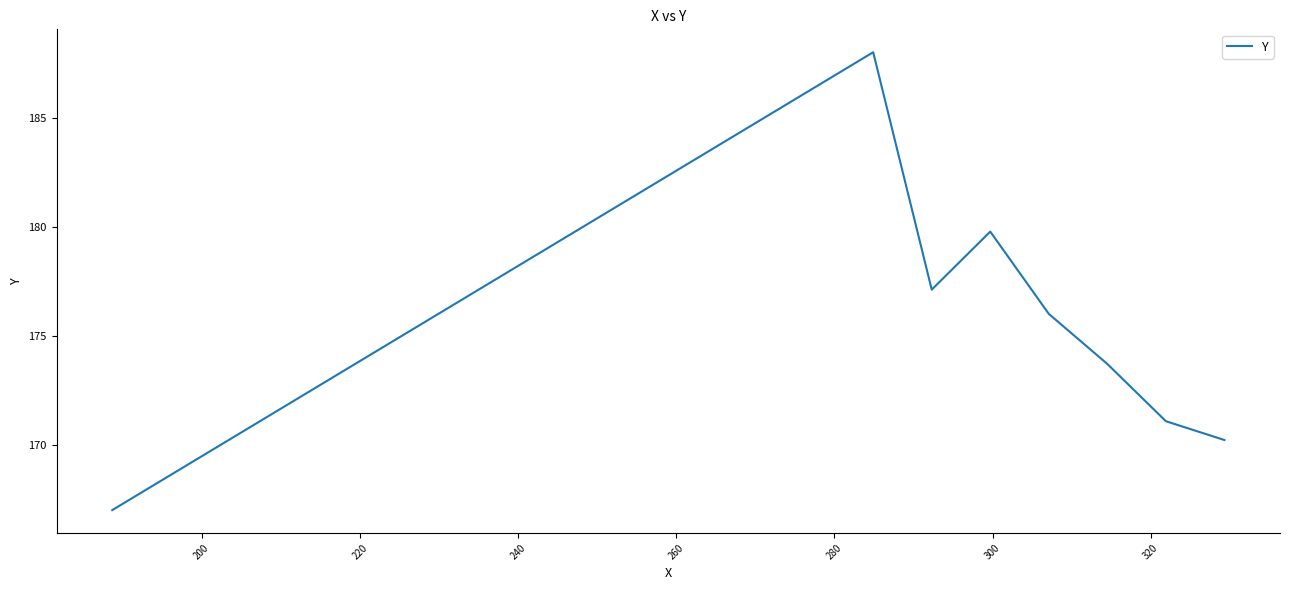

Reading right to left, transcribe all the data shown in this chart.

170.2	171.1	173.7	176.0	179.8	177.1	188.0	167.0